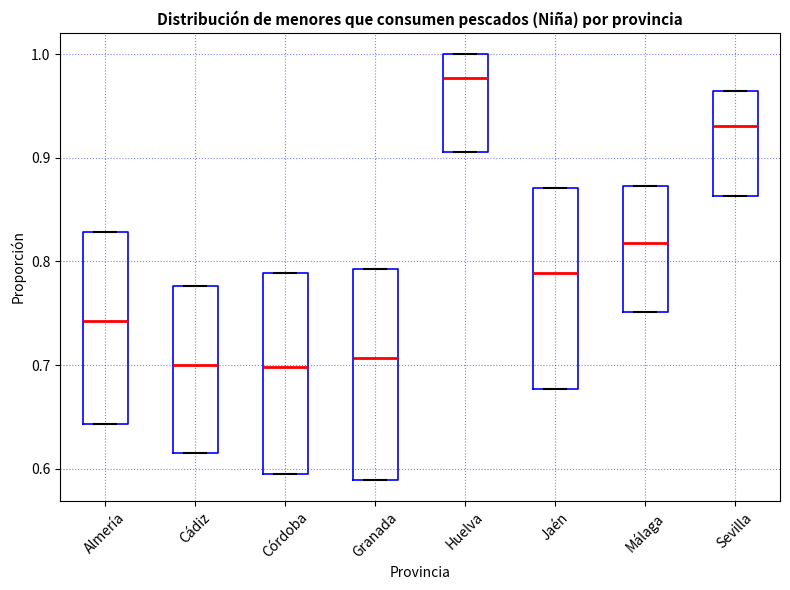

Reading left to right, transcribe this box plot: for each box, give where its median line is, the range the box spans, and where its two whiskers end, as read against the y-axis. The values are not printed on the chart, so give them approximately, as read against the axis.

Almería: median 0.74, box 0.64 to 0.83, whiskers 0.64 to 0.83
Cádiz: median 0.70, box 0.62 to 0.78, whiskers 0.62 to 0.78
Córdoba: median 0.70, box 0.59 to 0.79, whiskers 0.59 to 0.79
Granada: median 0.71, box 0.59 to 0.79, whiskers 0.59 to 0.79
Huelva: median 0.98, box 0.91 to 1.00, whiskers 0.91 to 1.00
Jaén: median 0.79, box 0.68 to 0.87, whiskers 0.68 to 0.87
Málaga: median 0.82, box 0.75 to 0.87, whiskers 0.75 to 0.87
Sevilla: median 0.93, box 0.86 to 0.96, whiskers 0.86 to 0.96